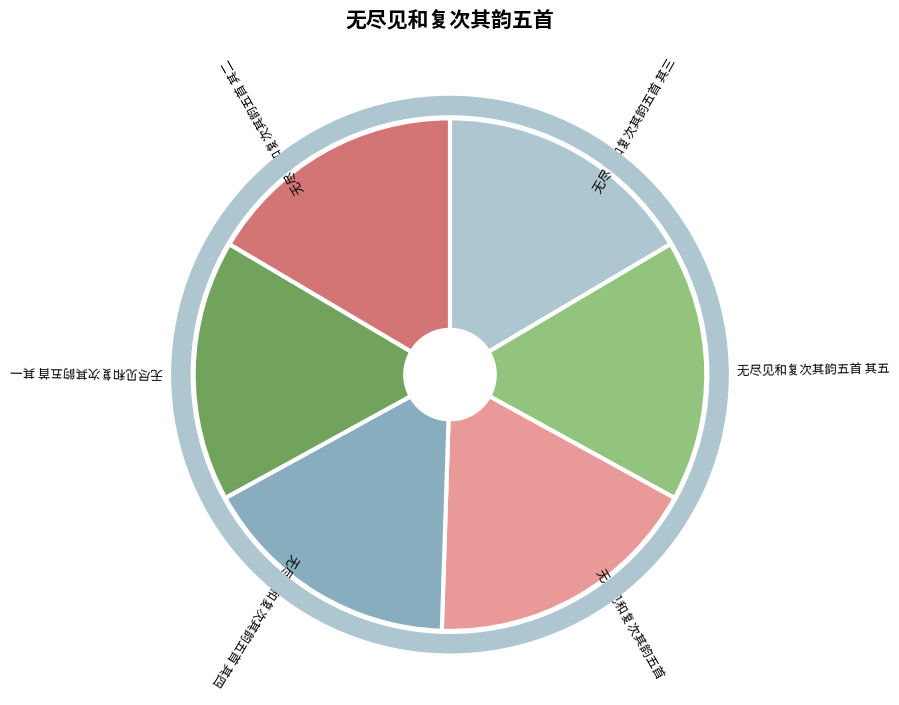

Between 无尽见和复次其韵五首 其二 and 无尽见和复次其韵五首, which is larger?

无尽见和复次其韵五首